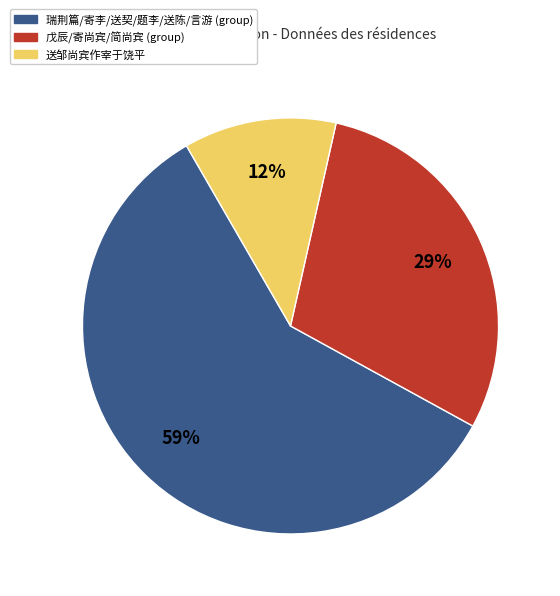

Between 戊辰/寄尚宾/简尚宾 (group) and 瑞荆篇/寄李/送契/题李/送陈/言游 (group), which is larger?

瑞荆篇/寄李/送契/题李/送陈/言游 (group)